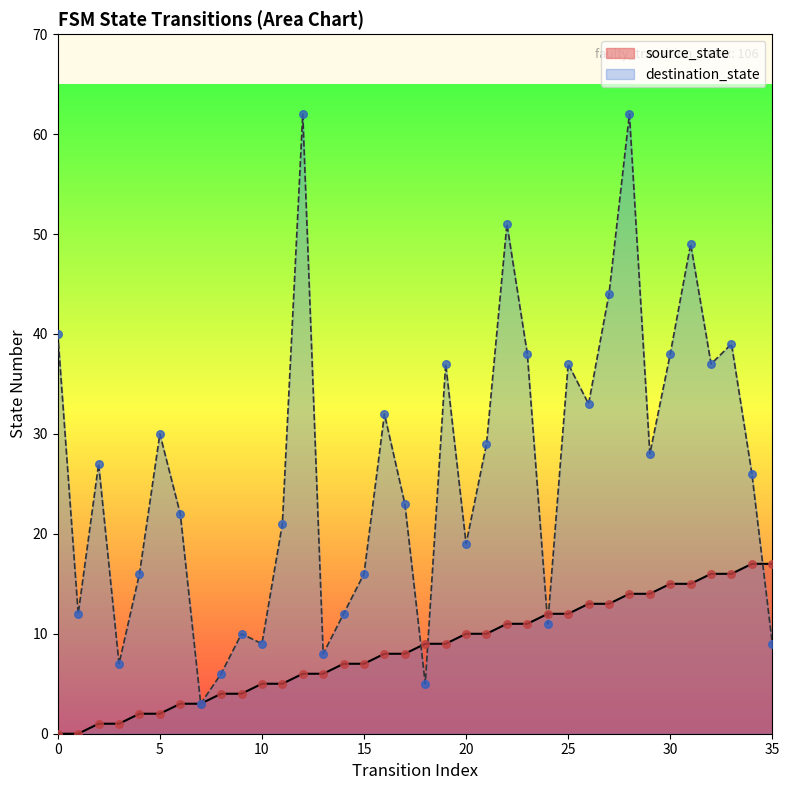

What is the total value across all series at 5?

32